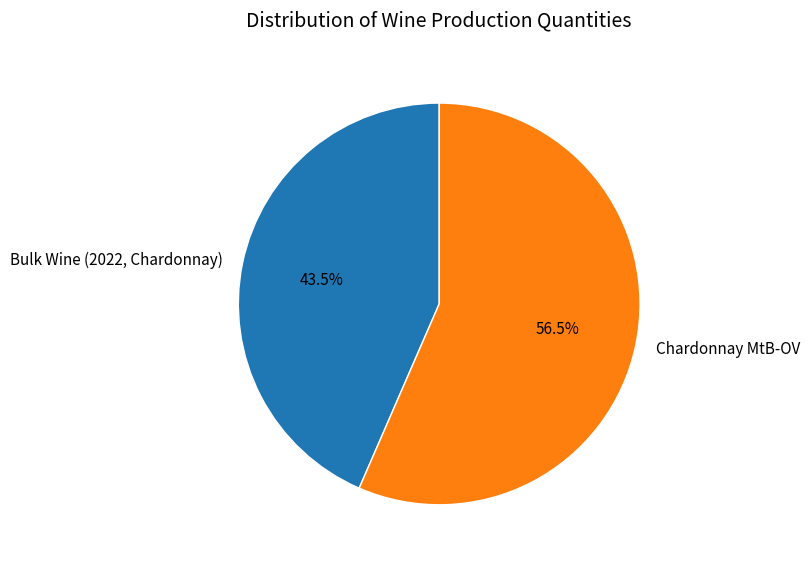

Which slice represents more than half of the pie?

Chardonnay MtB-OV